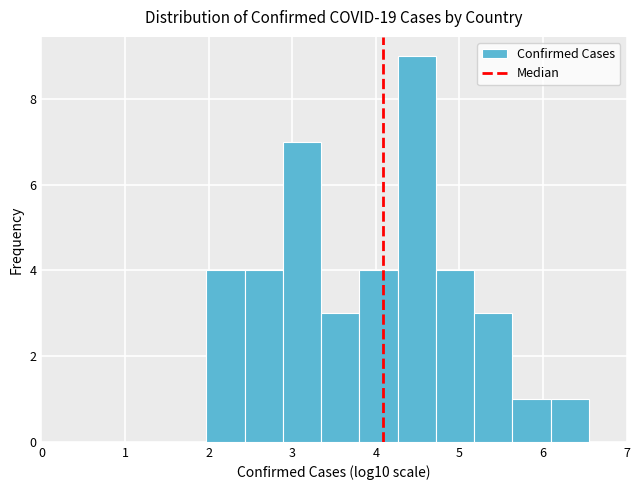

How tall is the bar that spans 2.4 to 2.9 on the x-axis? Neither the bar edges nor the heights are printed on the chart, so give them approximately, as read against the axes.

4